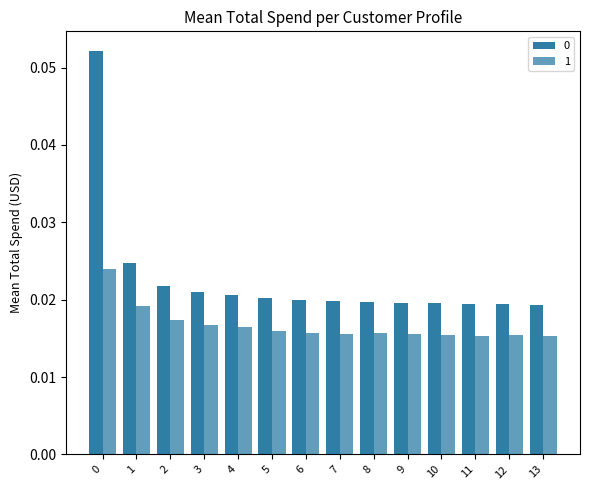

Reading right to left, transcribe all the data shown in this chart.

0: 0.0	0.0	0.0	0.0	0.0	0.0	0.0	0.0	0.0	0.0	0.0	0.0	0.0	0.1
1: 0.0	0.0	0.0	0.0	0.0	0.0	0.0	0.0	0.0	0.0	0.0	0.0	0.0	0.0